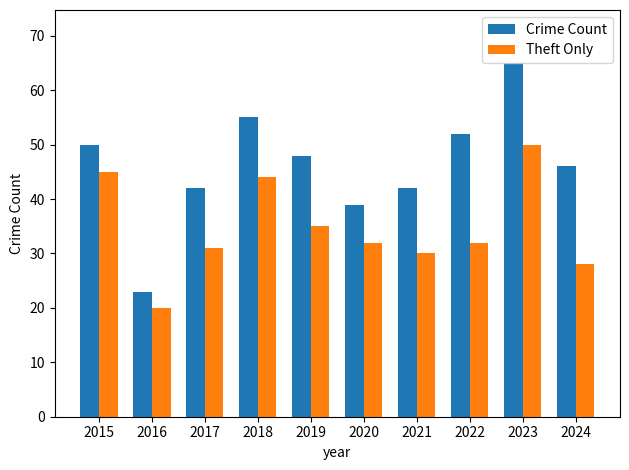

What is the spread (max minus min) of values at 2019?

13